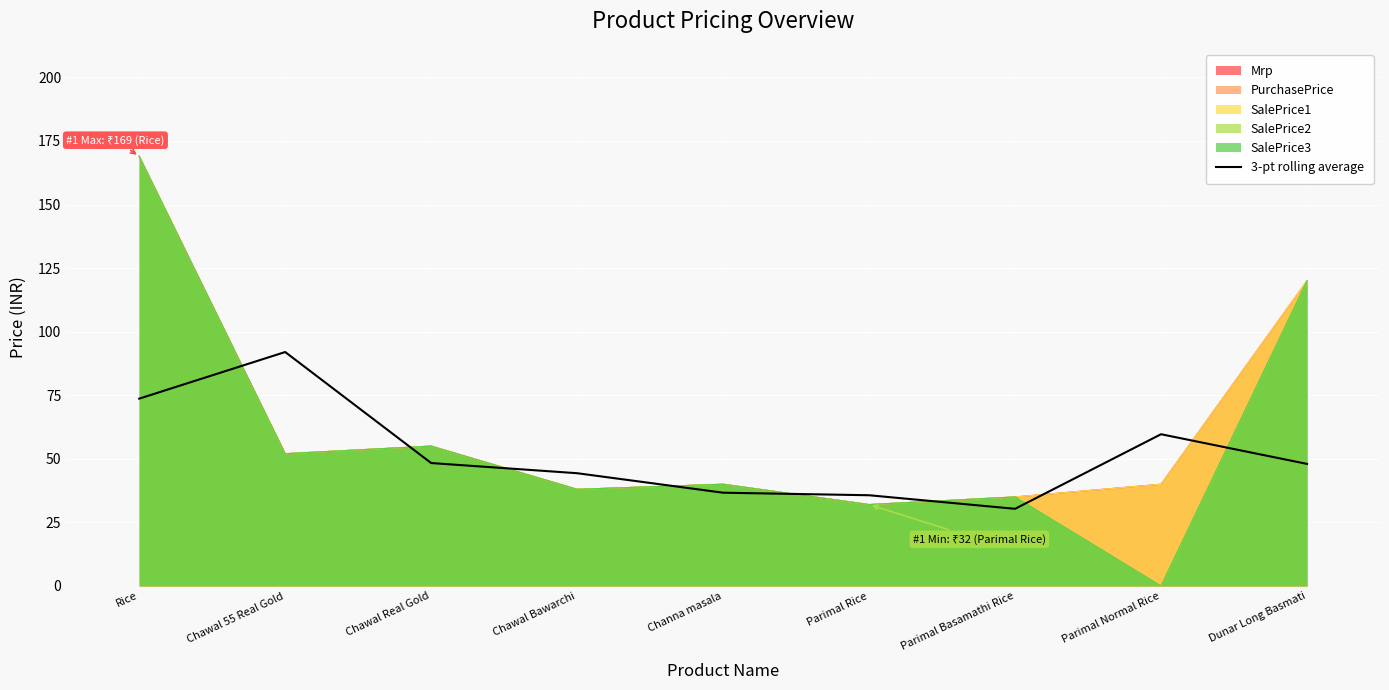

Which label corresponds to the smallest value in the chart?

Parimal Basamathi Rice